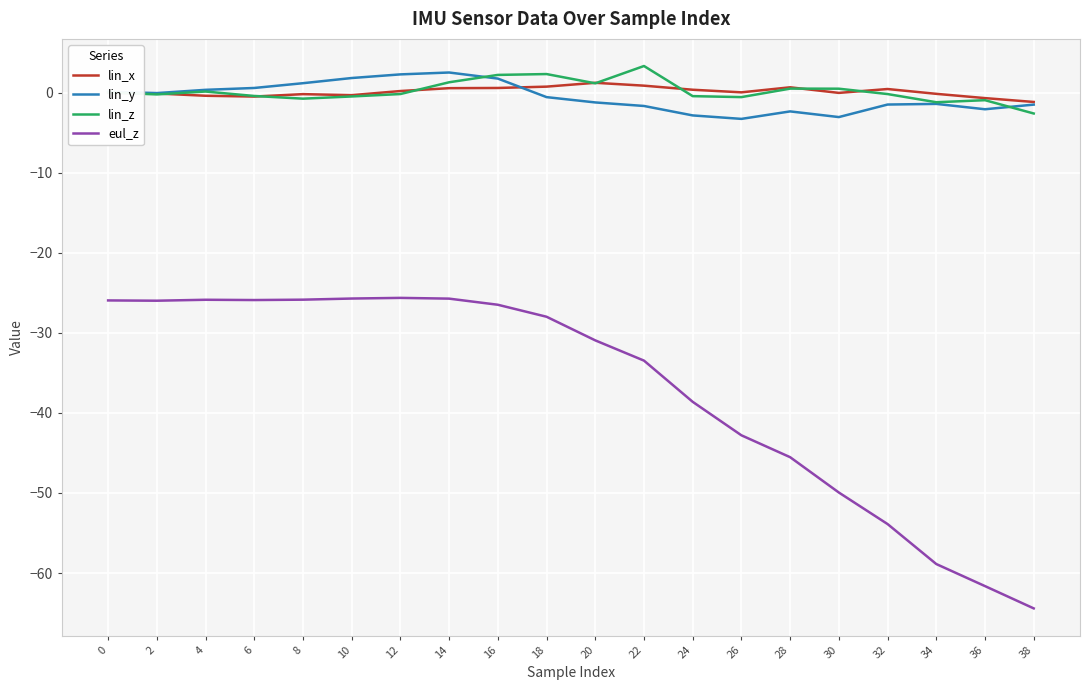

Where is eul_z nearest to the value -45?

28